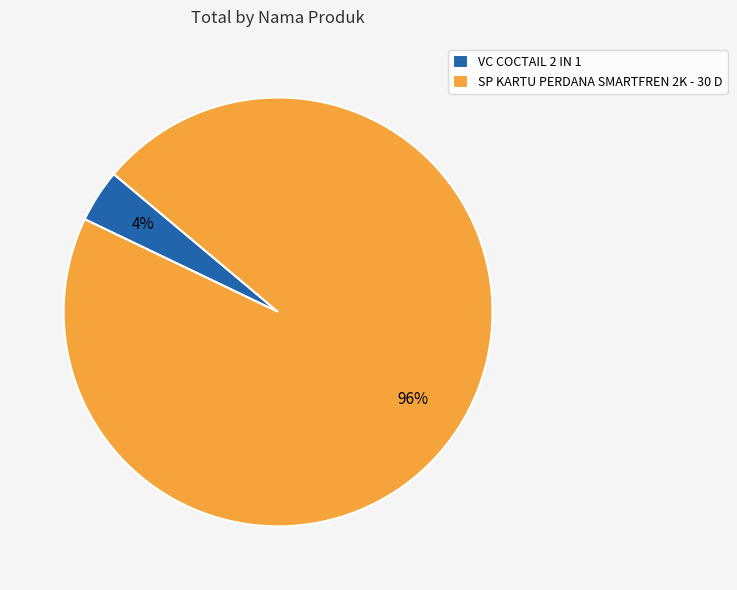

What is the largest slice in the pie chart?

SP KARTU PERDANA SMARTFREN 2K - 30 D